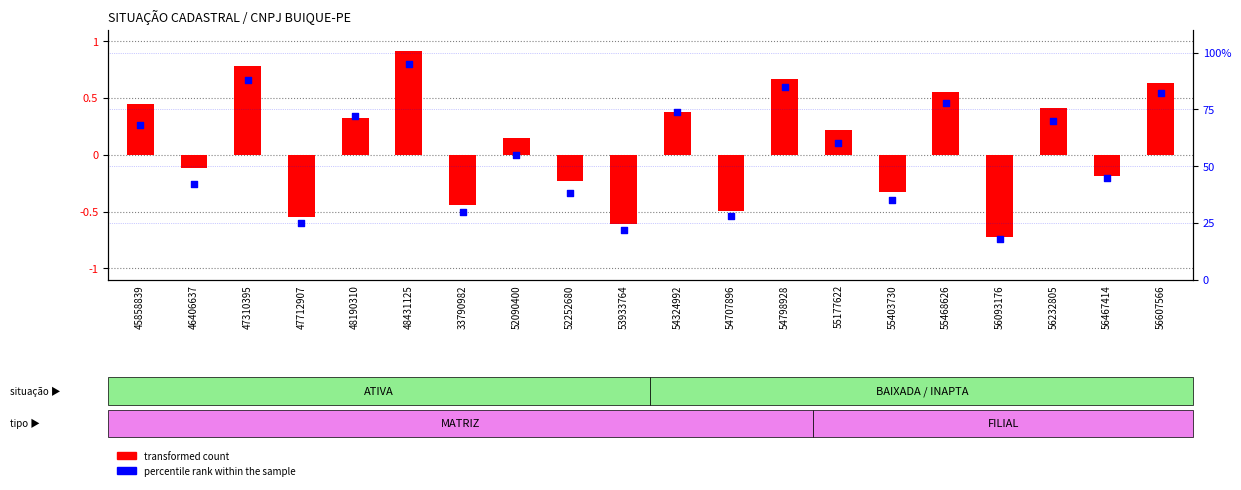

Which series reaches the maximum Y coordinate?

percentile rank within the sample